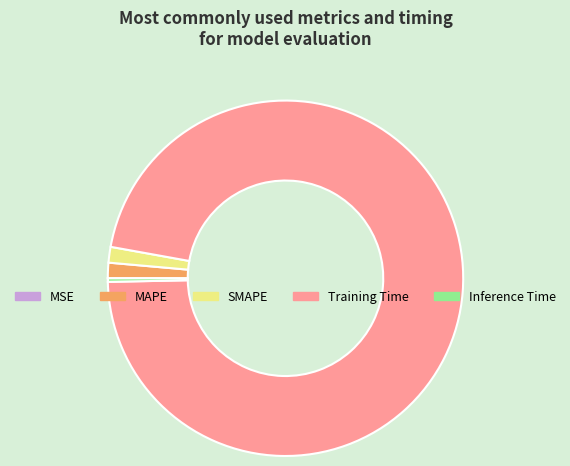

Which slice is the largest?

Training Time